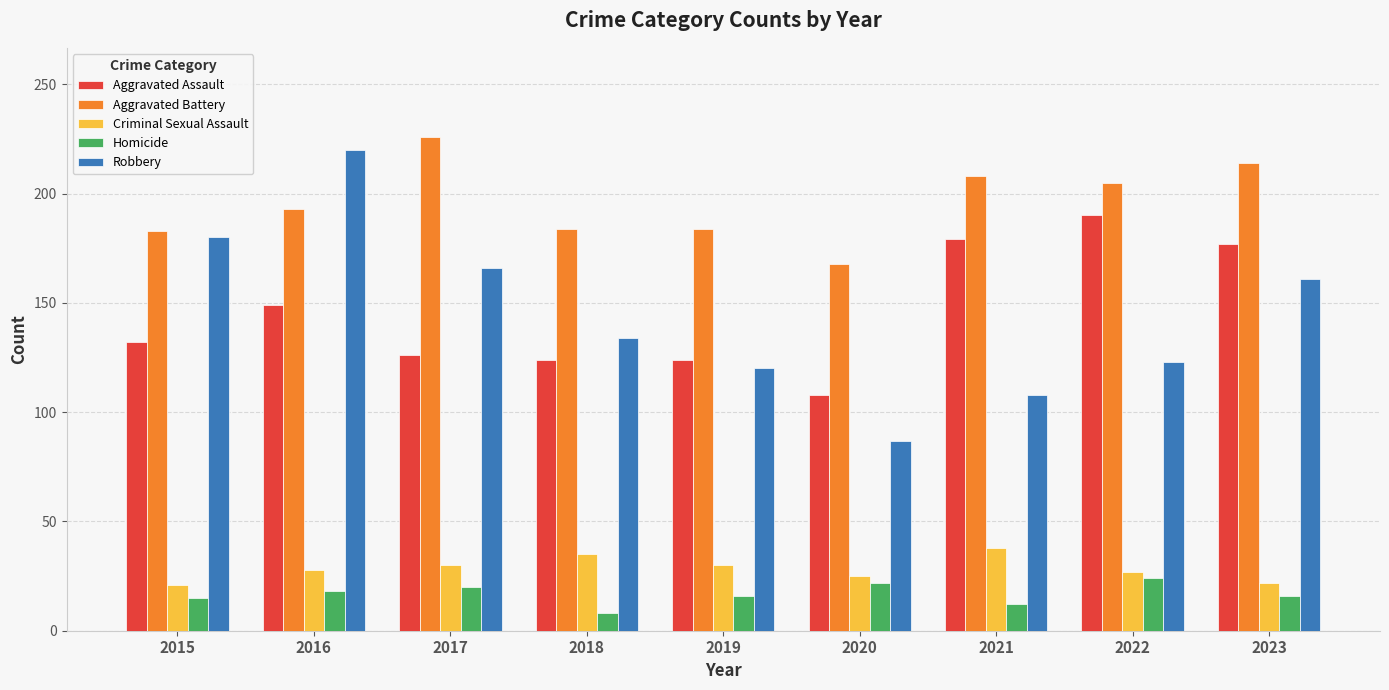

Where is Aggravated Battery nearest to the value 197?

2016